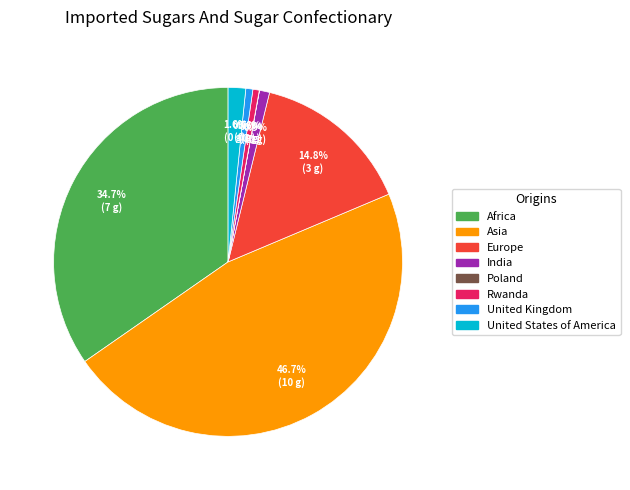

Does any single category account for the majority?

No